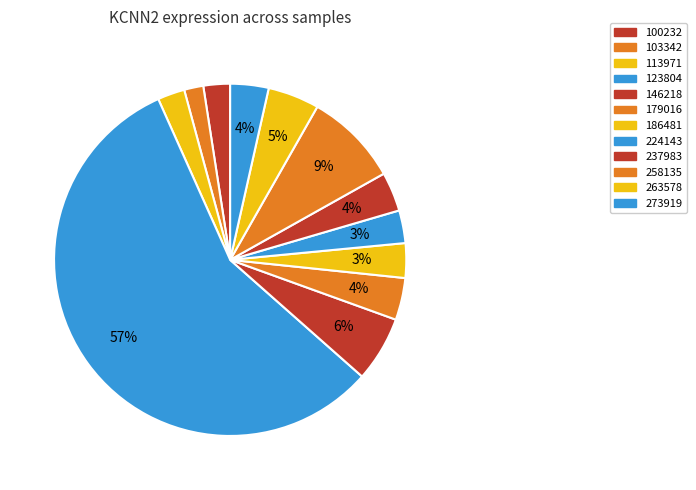

How many segments does this pie chart have?

12